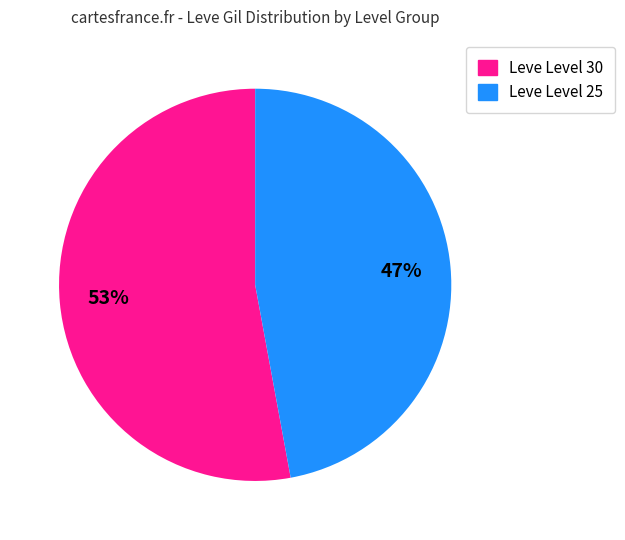

Is there any slice that represents more than half of the pie?

Yes